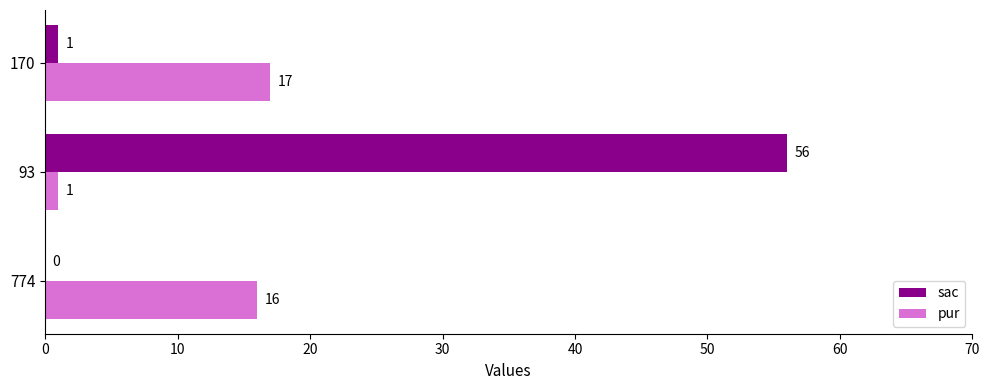

How many positive values does the sac series have?

2